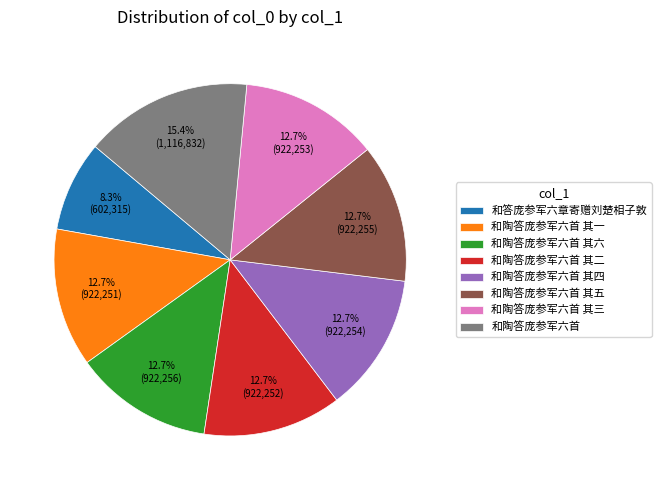

What percentage is NOT represented by 和答庞参军六章寄赠刘楚相子敦?

91.7%